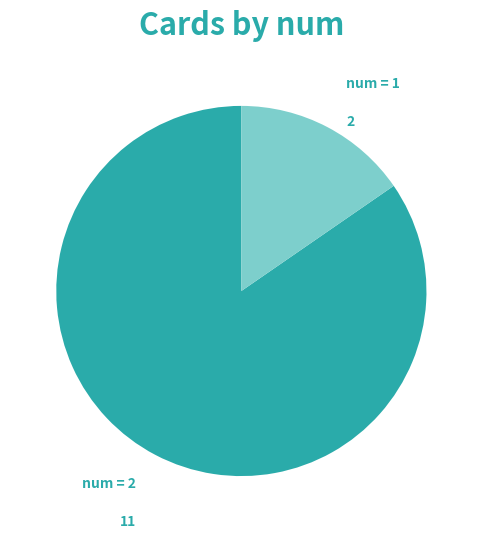

Is there a majority slice in this chart?

Yes